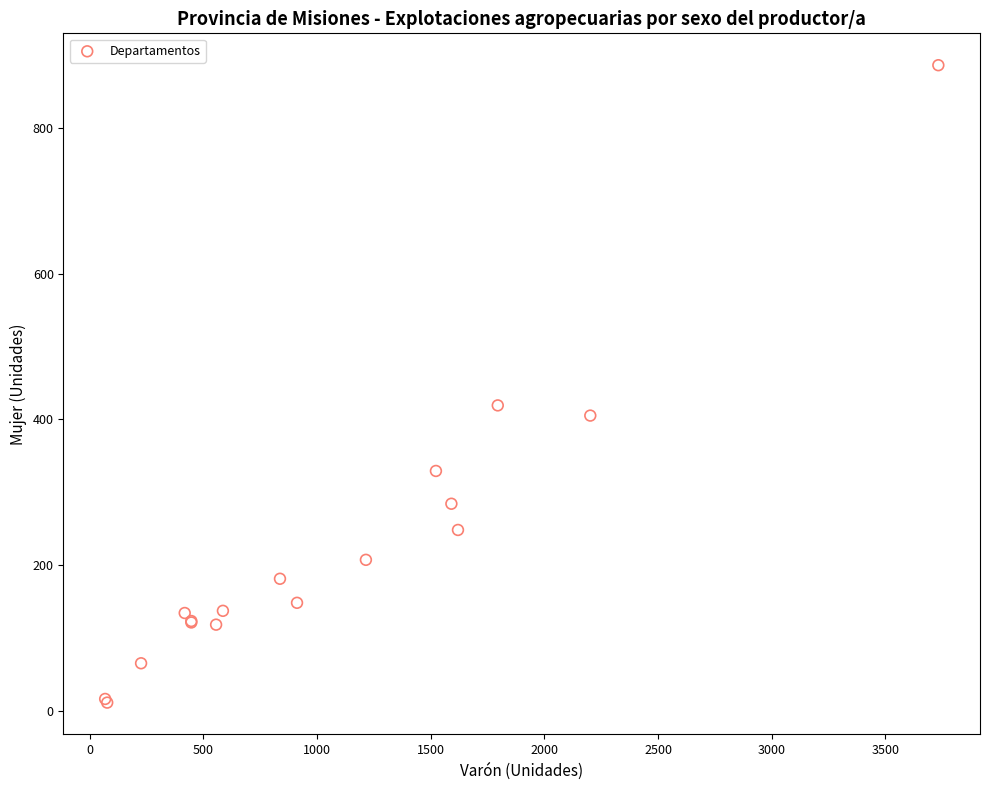

What Y value in the scatter plot is closest to 448?

419